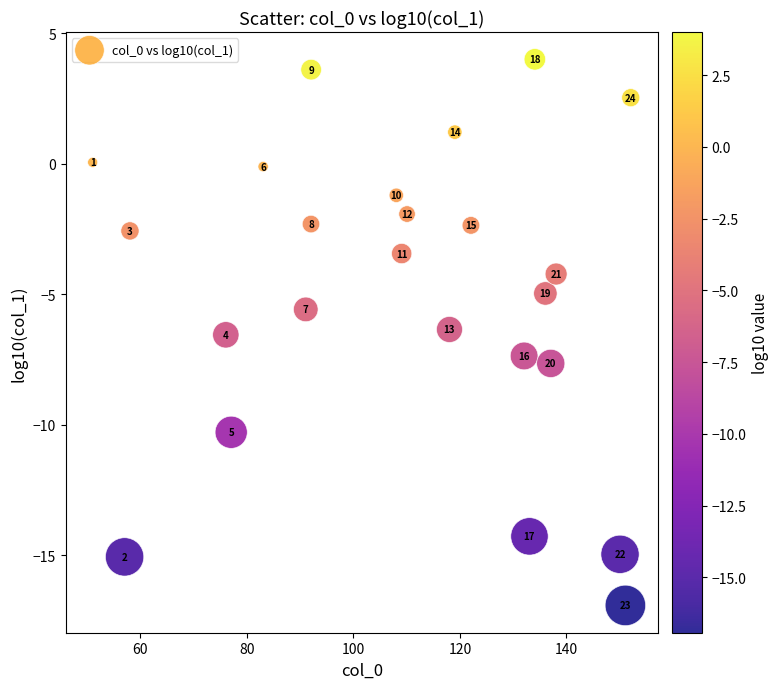

What is the range of X values (max minus min)?

101.0